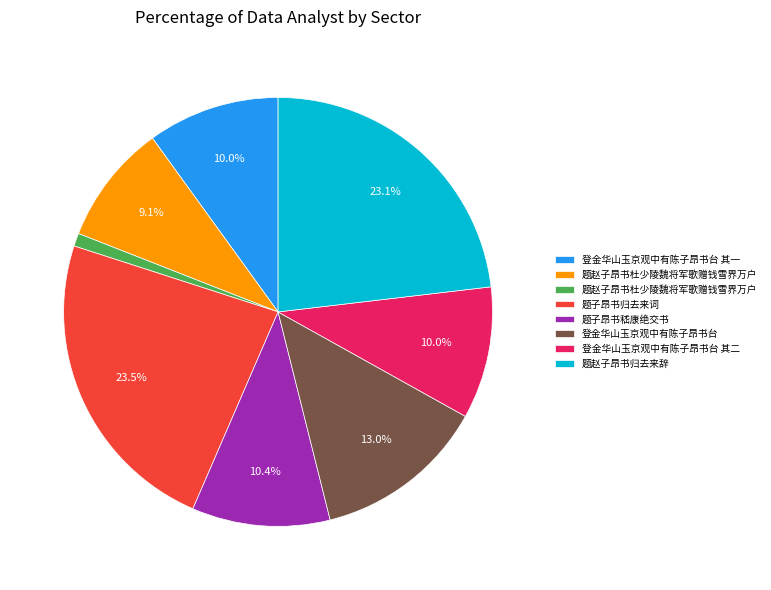

Is there any slice that represents more than half of the pie?

No